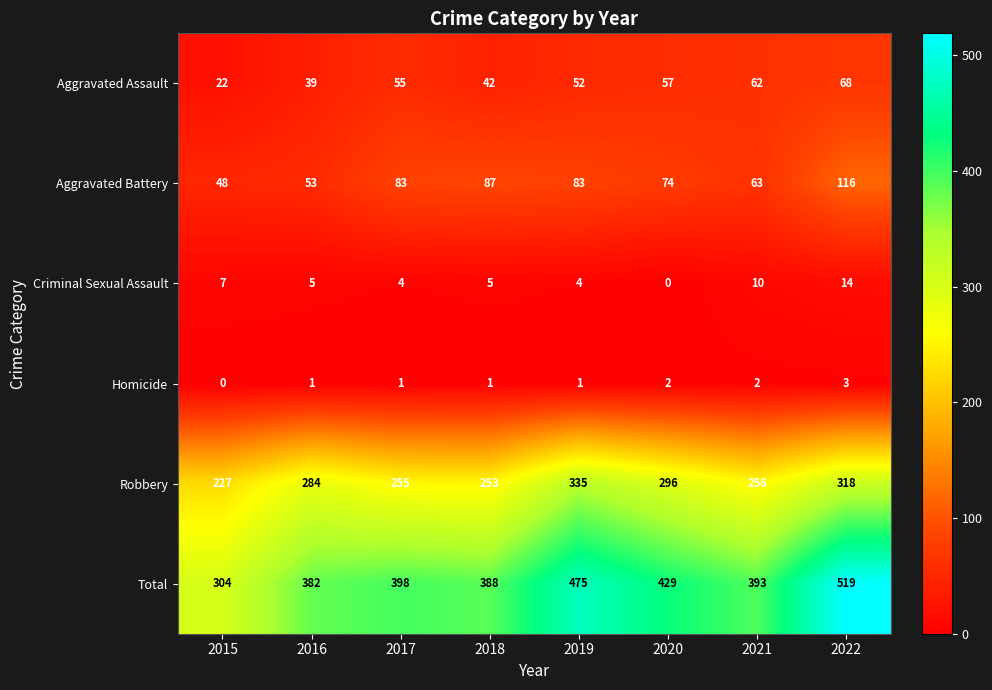

What is the difference between the highest and lowest values at 2015?

304